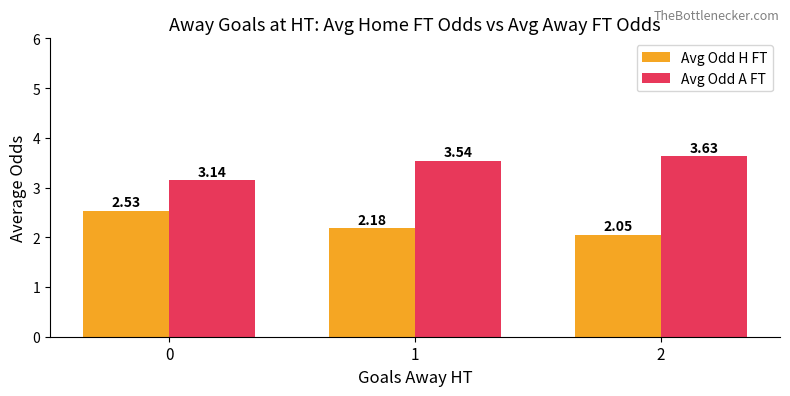

Which series has the largest range (max minus min)?

Avg Odd A FT